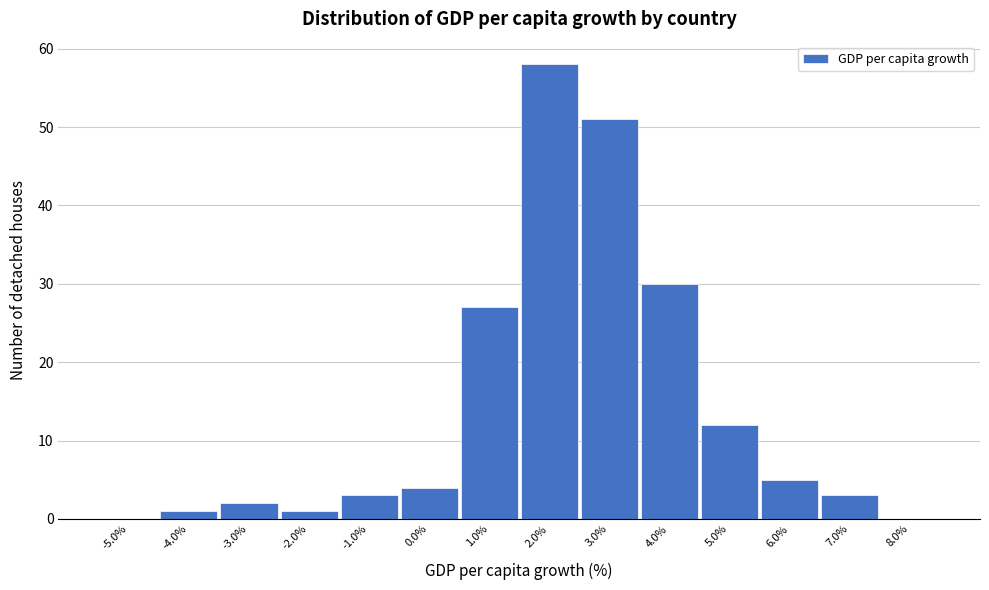

Over which range of the x-axis is the bar tallest?

1.5 to 2.5